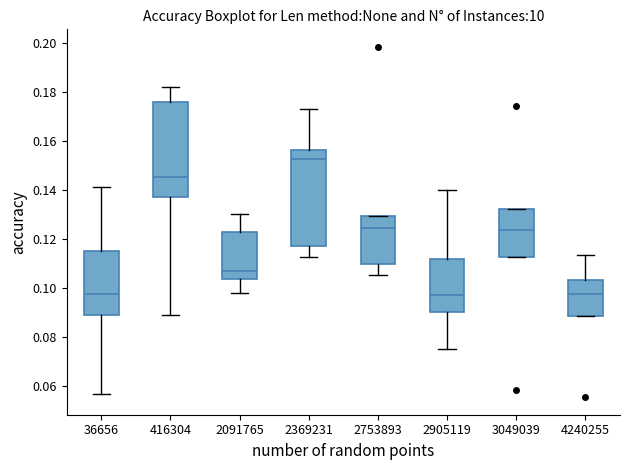

Where does the upper whisker of the box at x = 416304 end on the y-axis? The values are not printed on the chart, so give them approximately, as read against the axis.

0.182